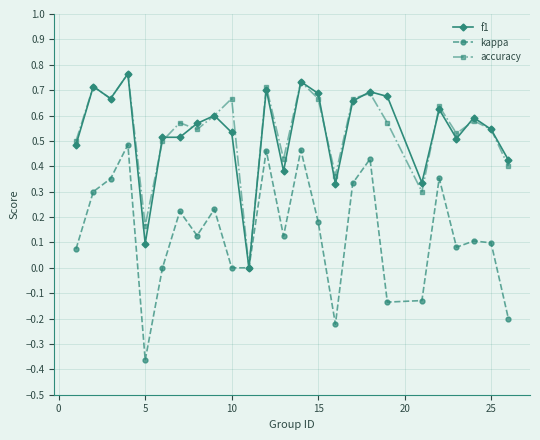

True or false: f1 has more than 0 points higher than both neighbors.

True